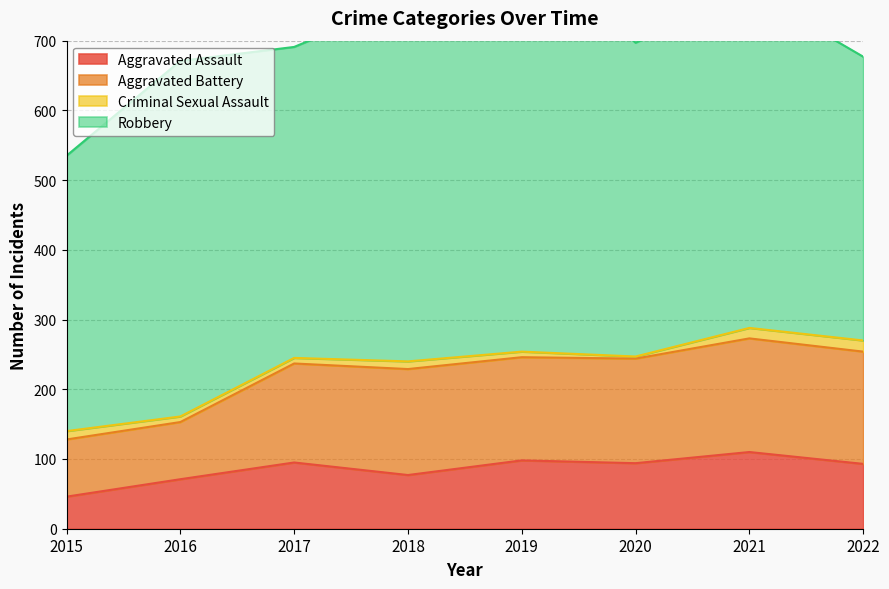

Does the chart display data point markers on the line(s)?

No